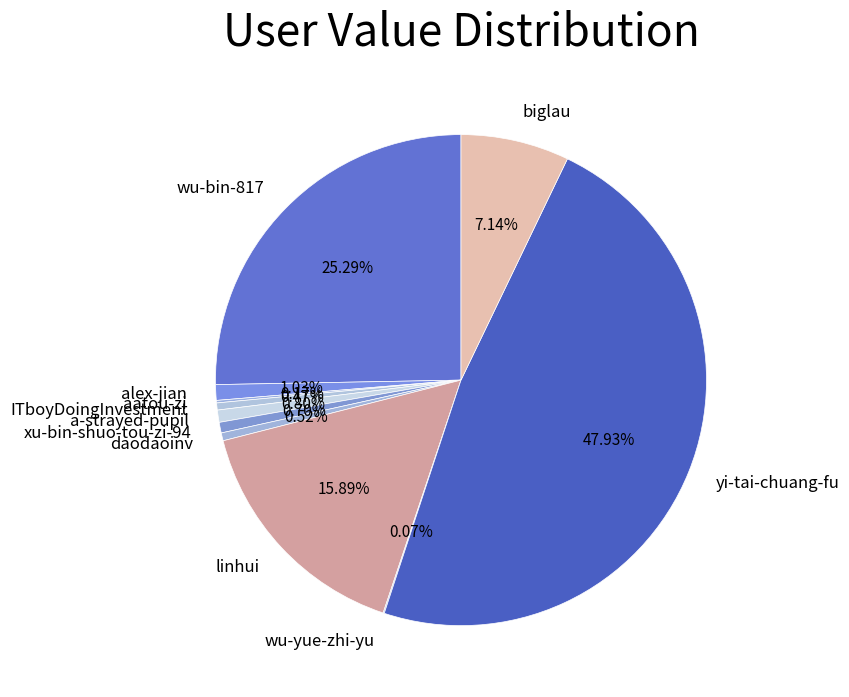

Approximately how many times larger is the value at yi-tai-chuang-fu compared to linhui?

3.0